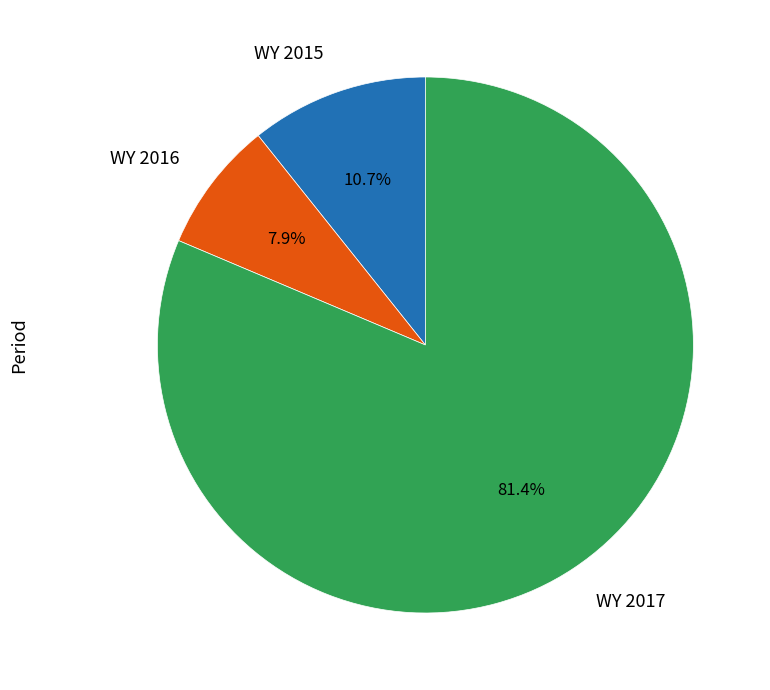

What is the largest slice in the pie chart?

WY 2017